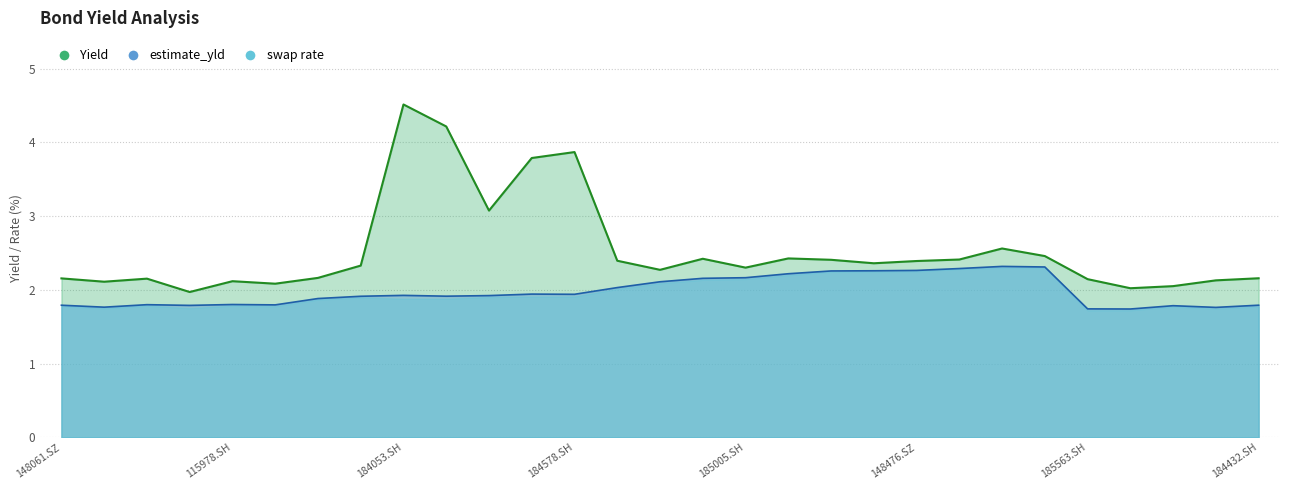

Which series has the largest range (max minus min)?

Yield